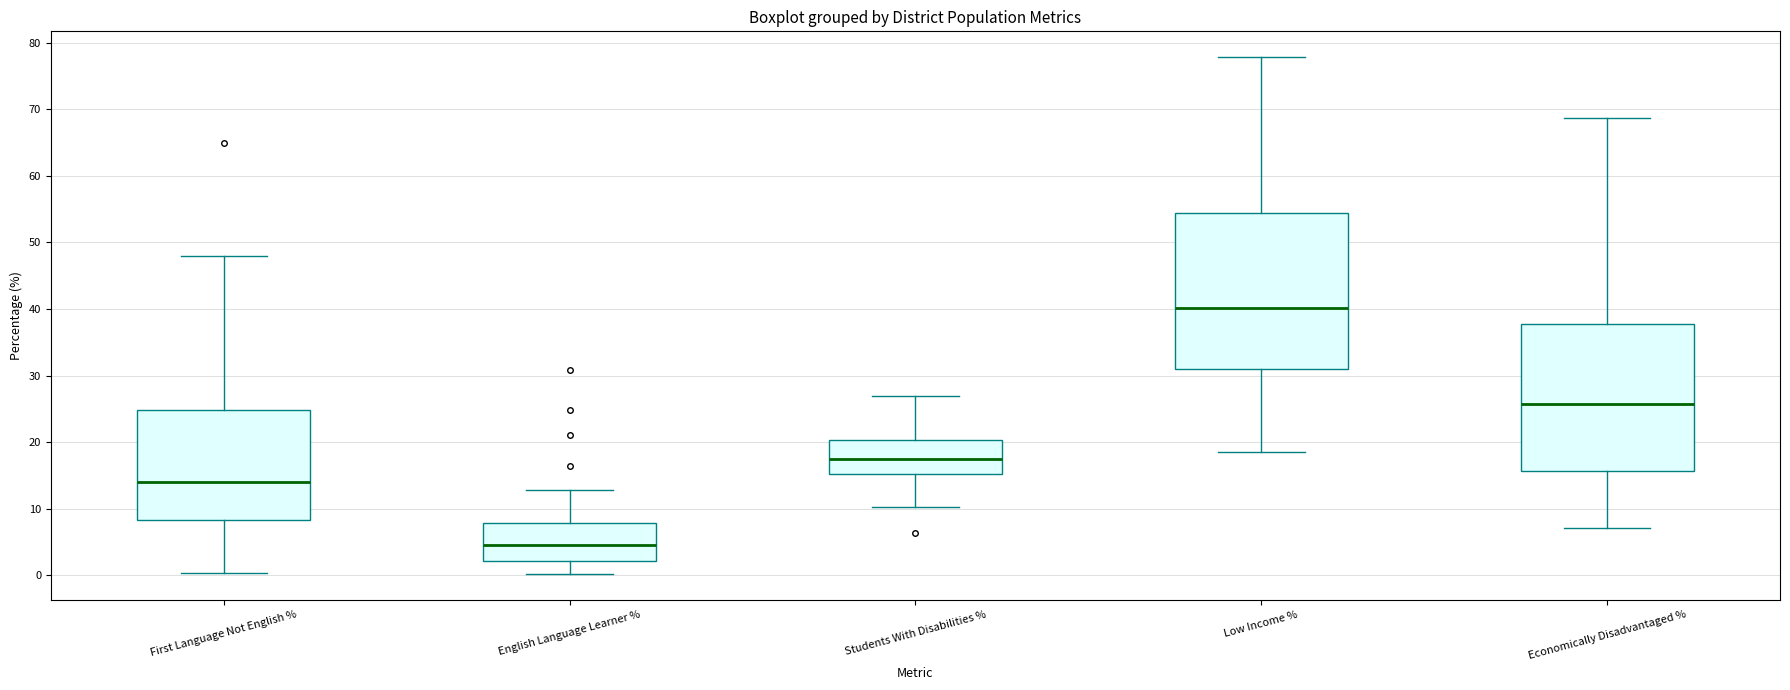

Which box has the highest median line?

Low Income %